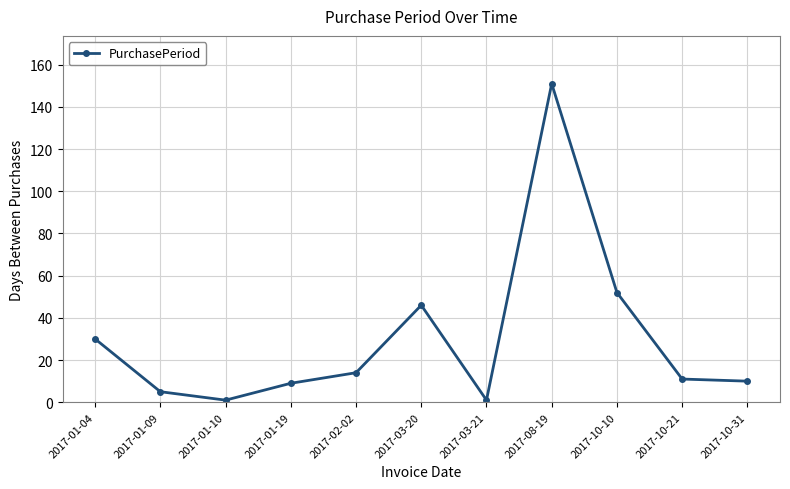

Is it true that the value at 2017-10-21 is 11?

True